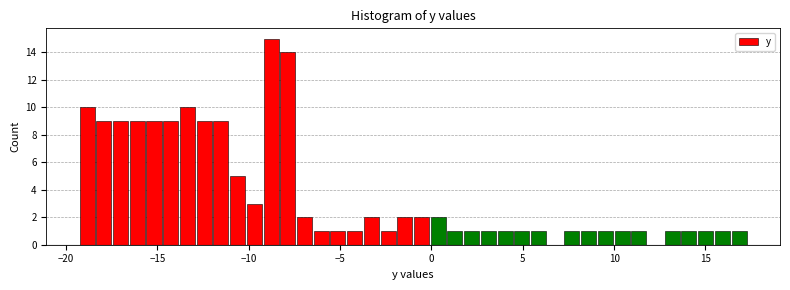

Around what value on the x-axis is the tallest bar? Give the approximate position of its centre, as read against the axis.

-9.0